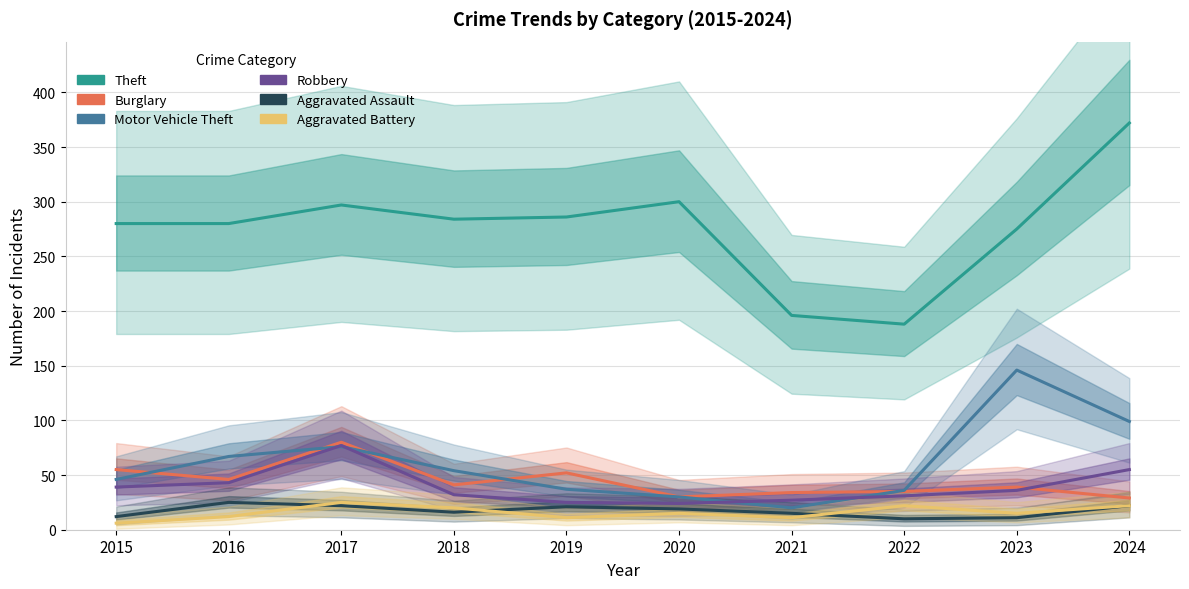

Which series has the largest total across all categories?

Theft